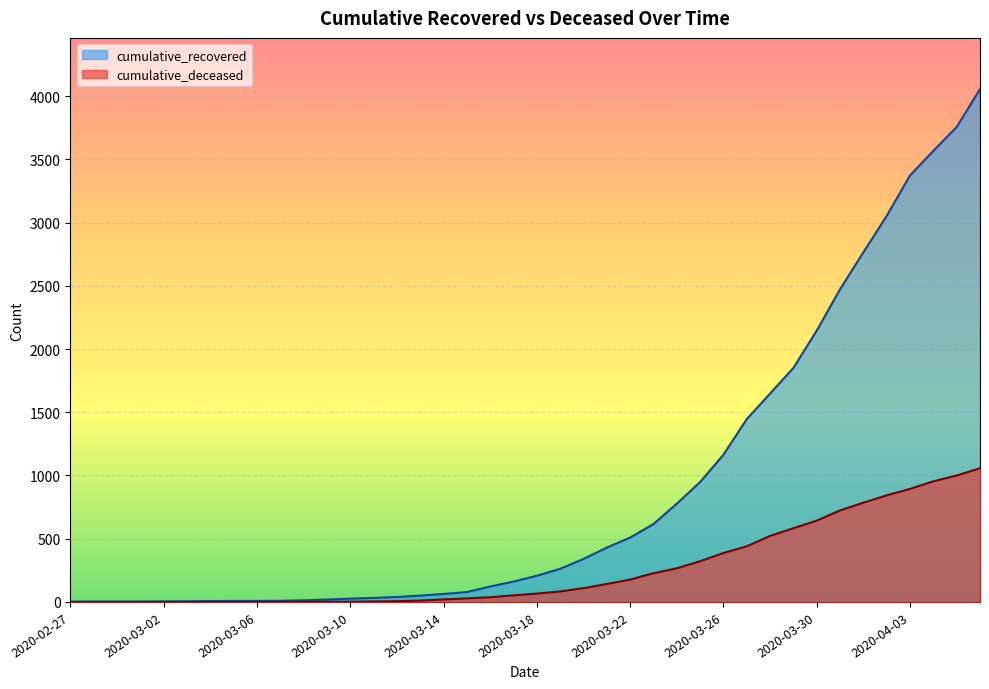

Reading right to left, extract all data points from this chart.

cumulative_recovered: 4055	3756	3567	3373	3053	2765	2473	2146	1851	1648	1446	1164	948	777	616	509	430	340	262	207	161	122	78	63	50	39	32	26	19	13	9	8	8	7	5	4	3	3	3	2
cumulative_deceased: 1057	1000	954	894	843	785	724	643	583	522	440	387	322	266	227	177	142	109	83	66	52	37	28	20	11	6	4	2	2	2	1	0	0	0	0	0	0	0	0	0